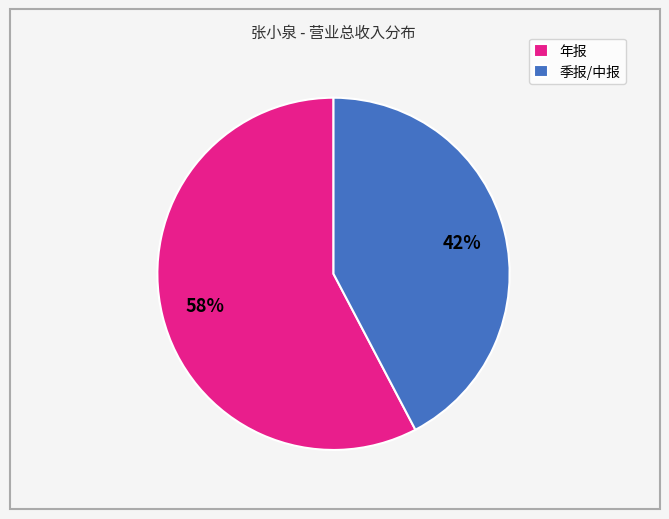

How many segments does this pie chart have?

2